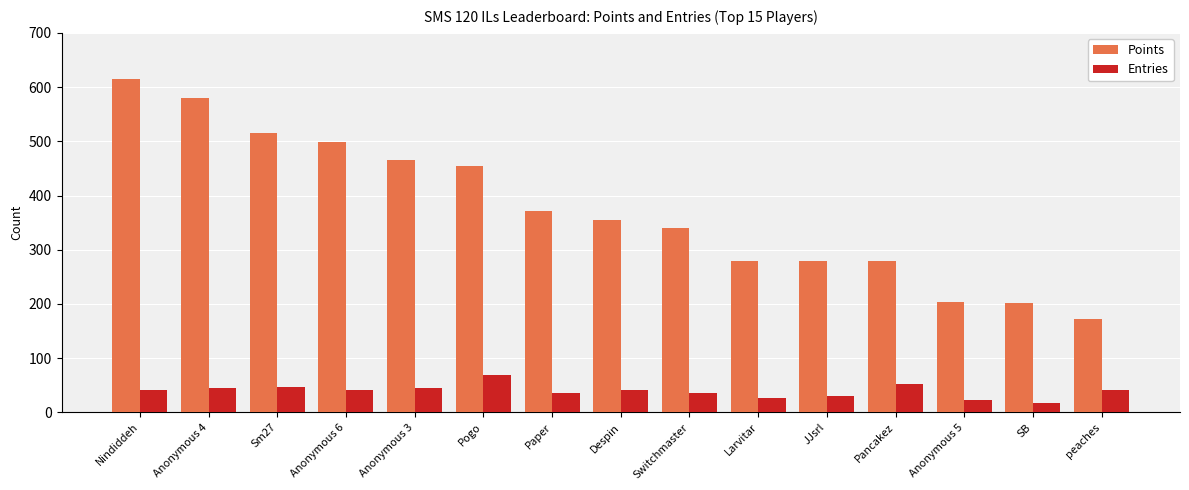

Rank the series at peaches from highest to lowest value.

Points, Entries